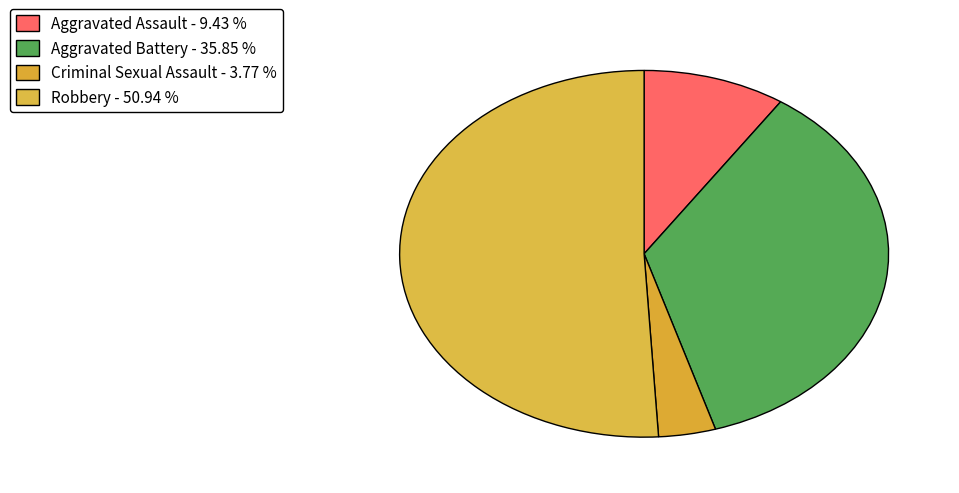

How many segments does this pie chart have?

4